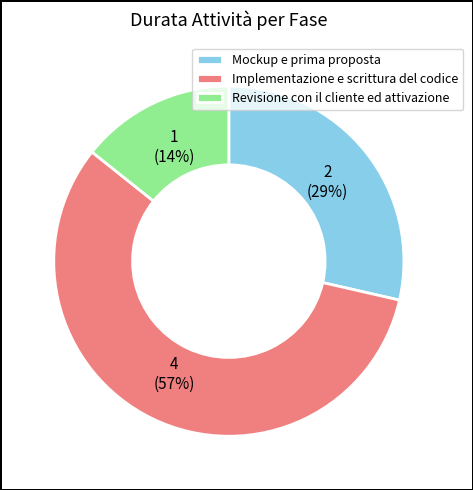

To the nearest percent, what is the average slice percentage?

33%